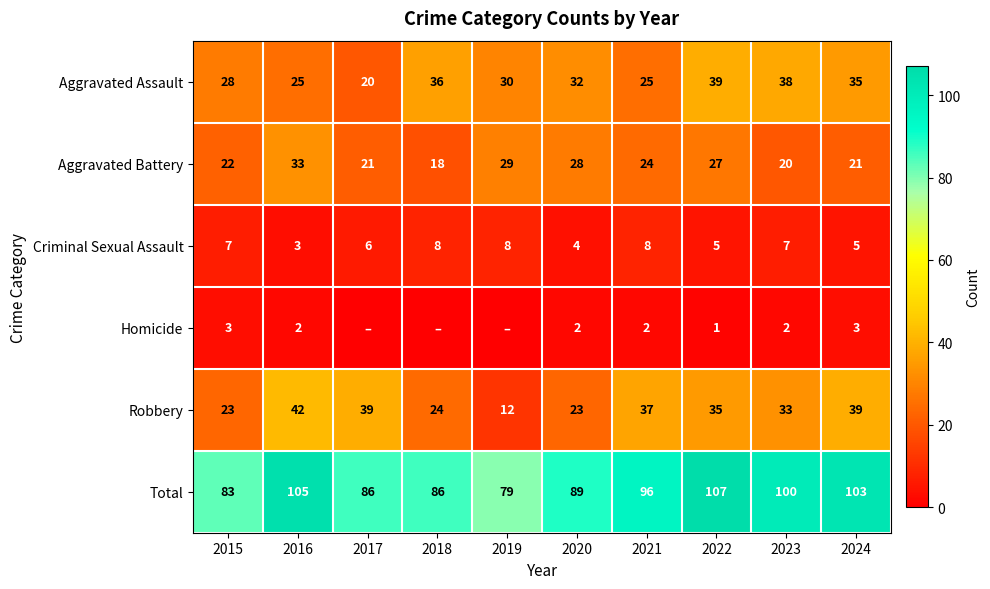

At which label is Aggravated Battery closest to 25?

2021